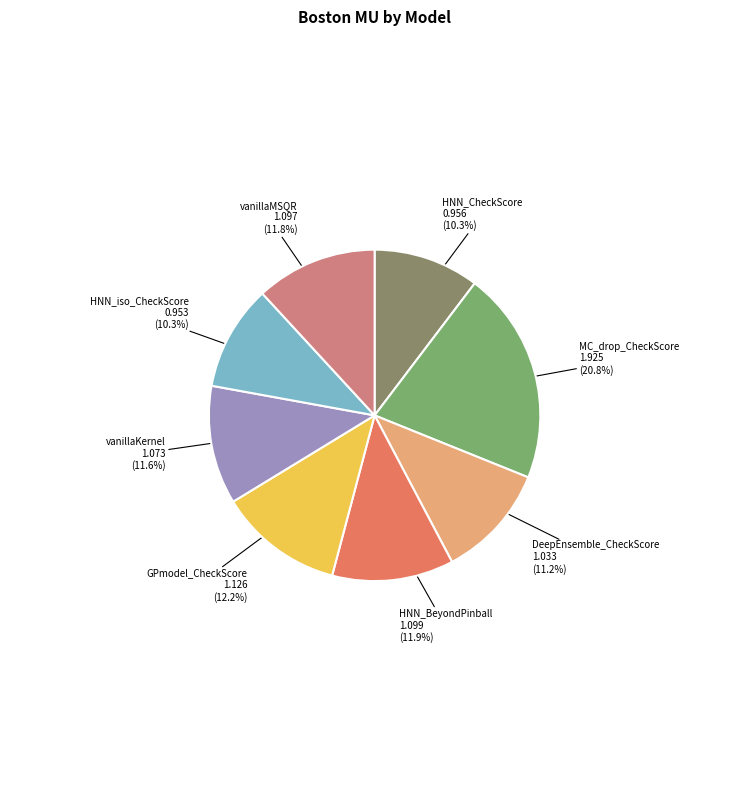

To the nearest percent, what is the difference between the largest and smallest slice percentages?

10%